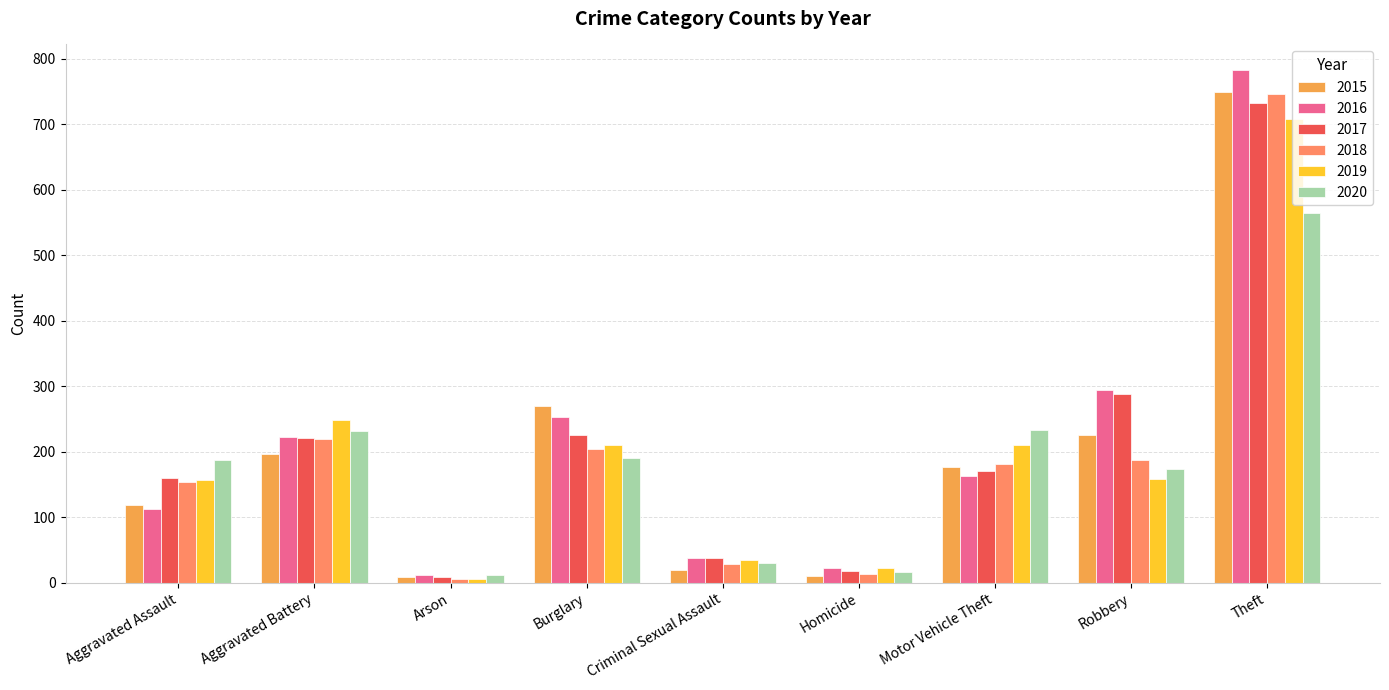

How many bars are there in total?

54